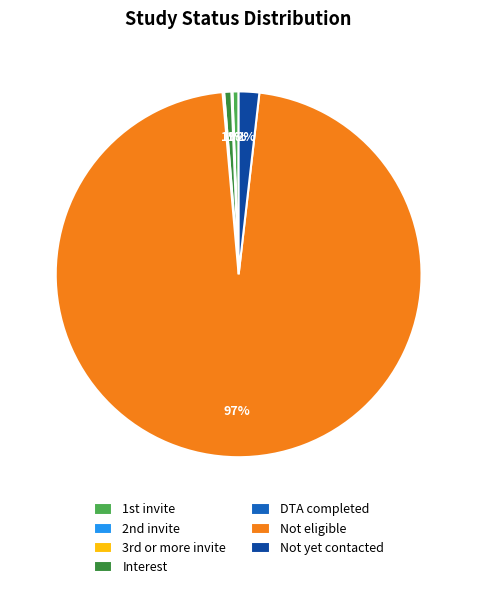

Do Not yet contacted and Interest together represent more than half of the pie?

No